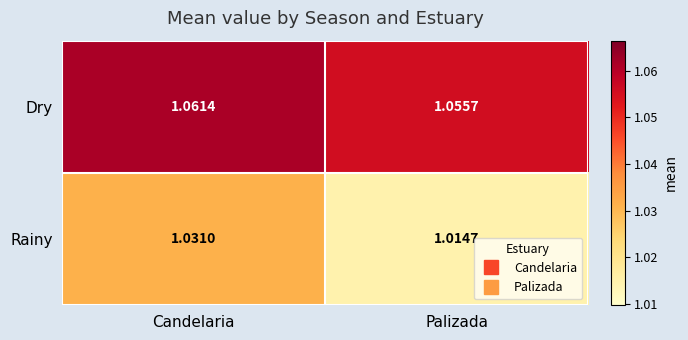

At which category does the chart reach its peak across all series?

Candelaria